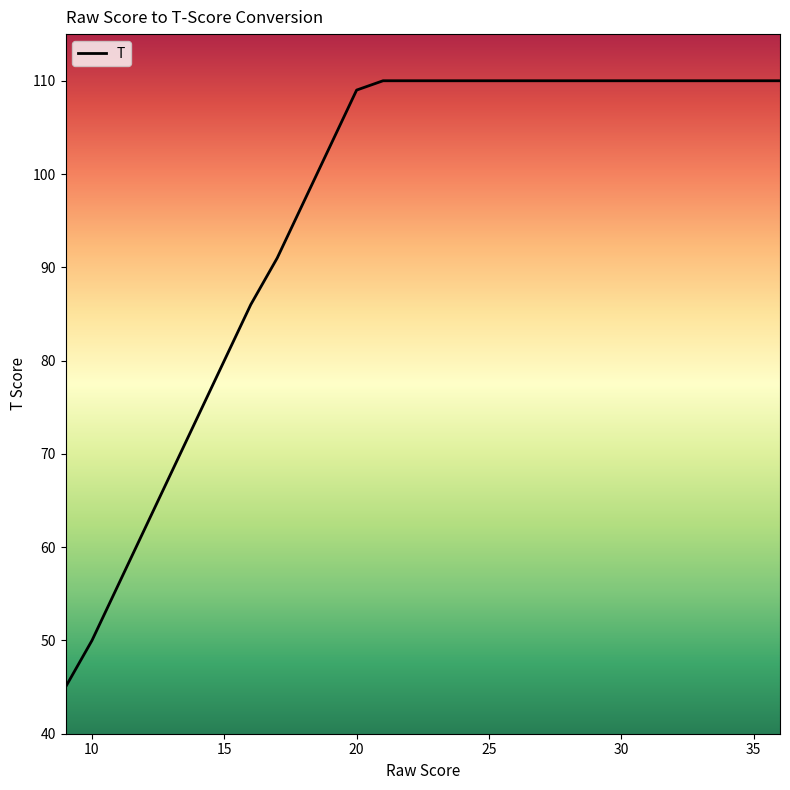

What is the difference between the maximum and second lowest values?

60